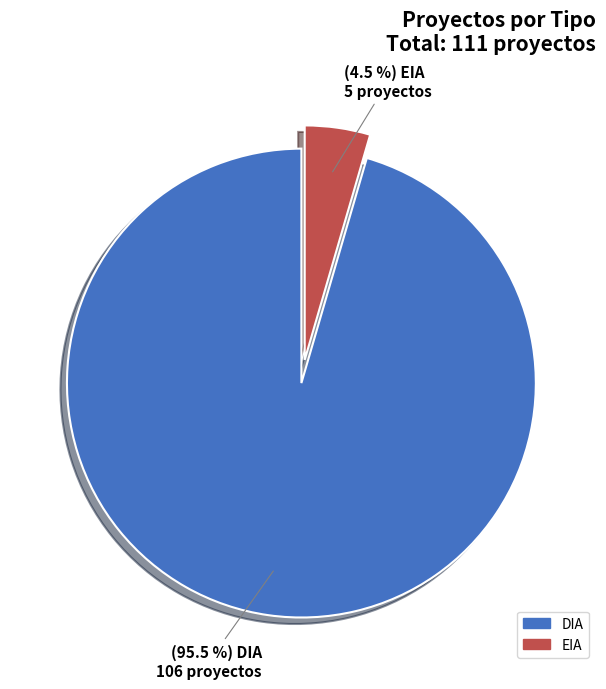

Is it true that DIA is 71% of the pie?

False